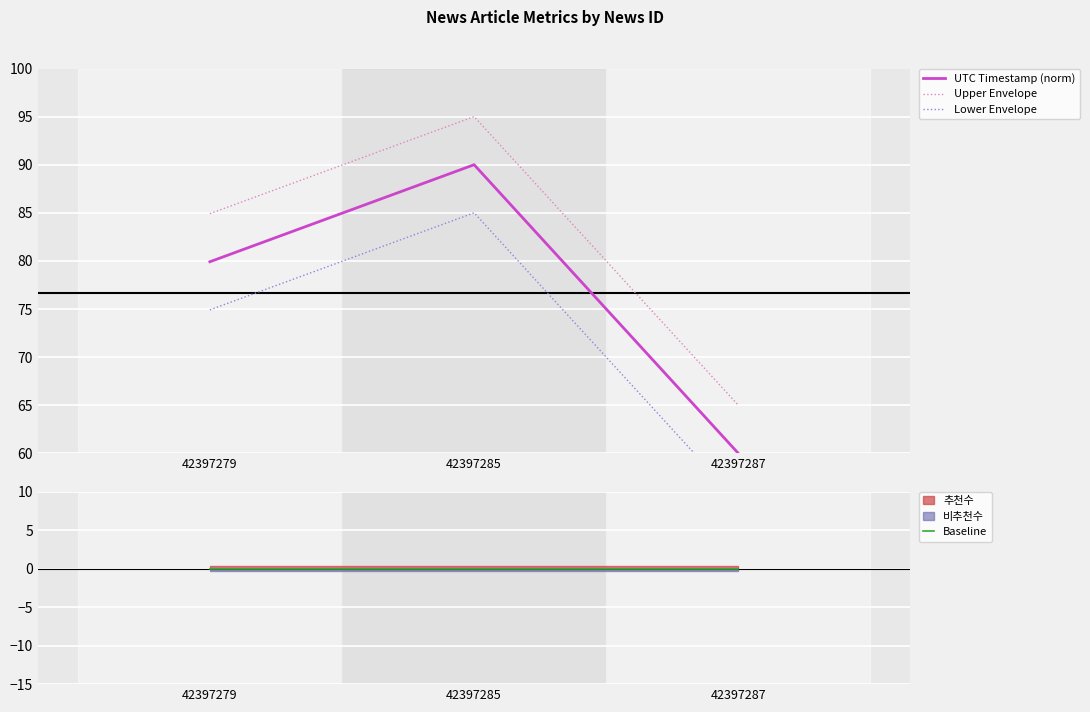

Where is Upper Envelope nearest to the value 80?

42397279